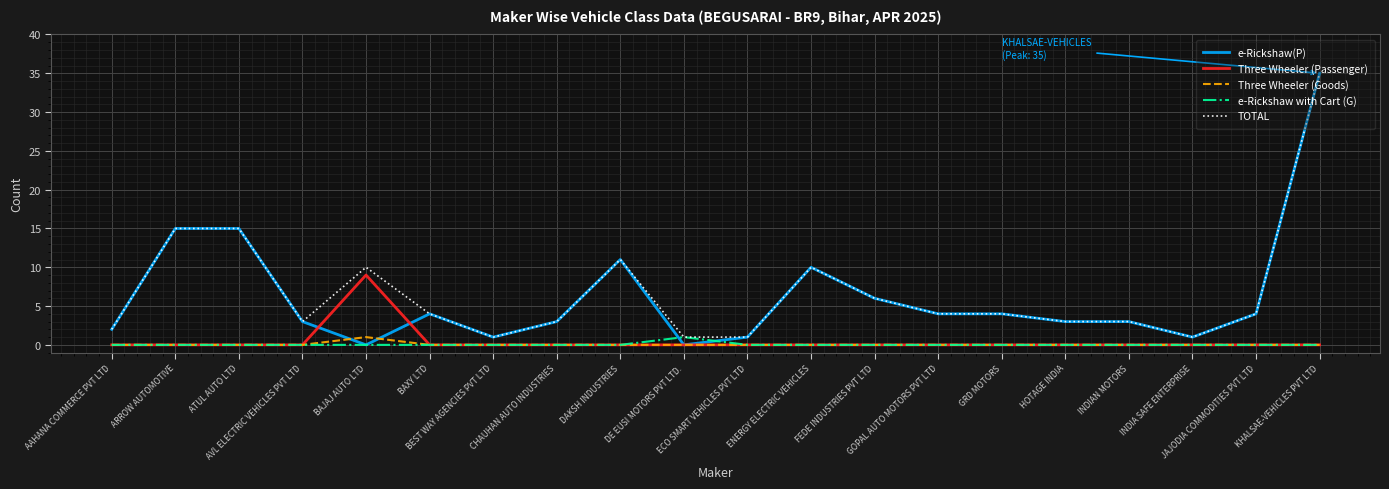

Is it true that Three Wheeler (Passenger) equals -4 at CHAUHAN AUTO INDUSTRIES?

False